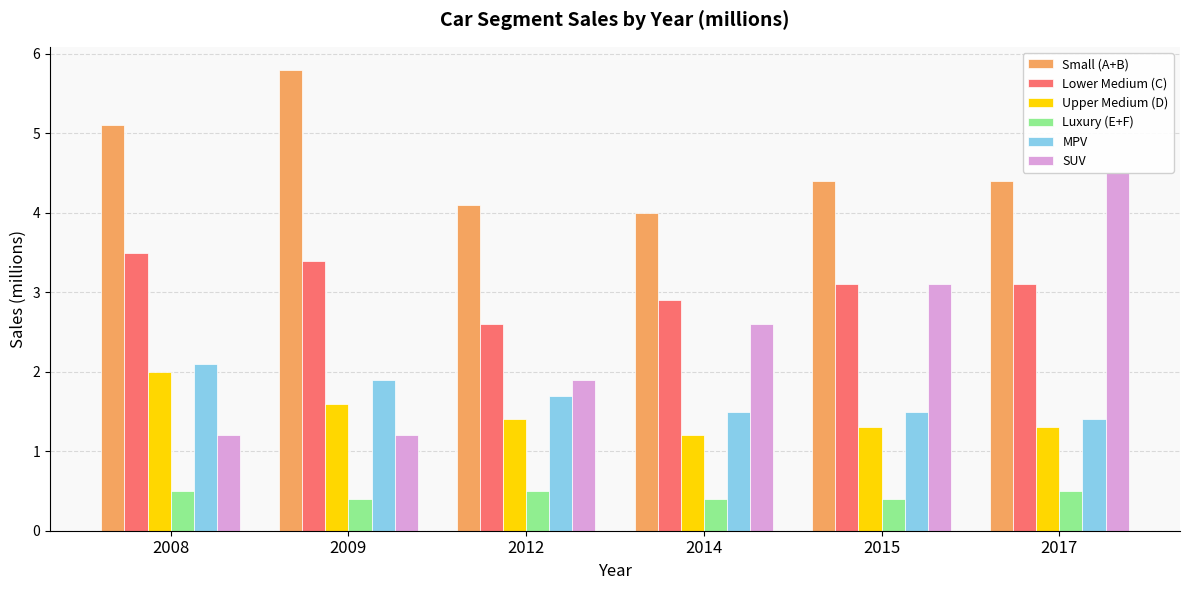

What are all the series names shown in the legend?

Small (A+B), Lower Medium (C), Upper Medium (D), Luxury (E+F), MPV, SUV